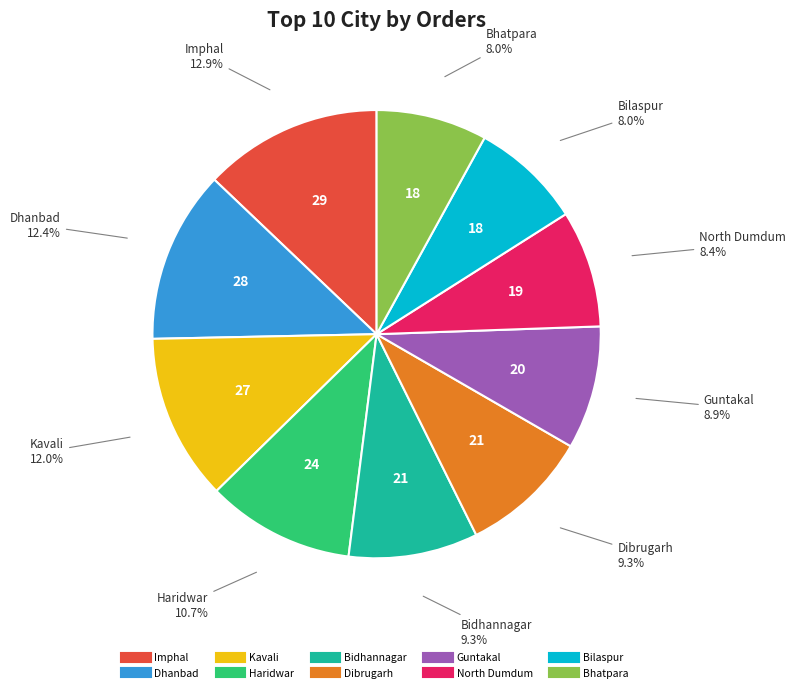

Is the sum of Bilaspur and Imphal greater than half?

No